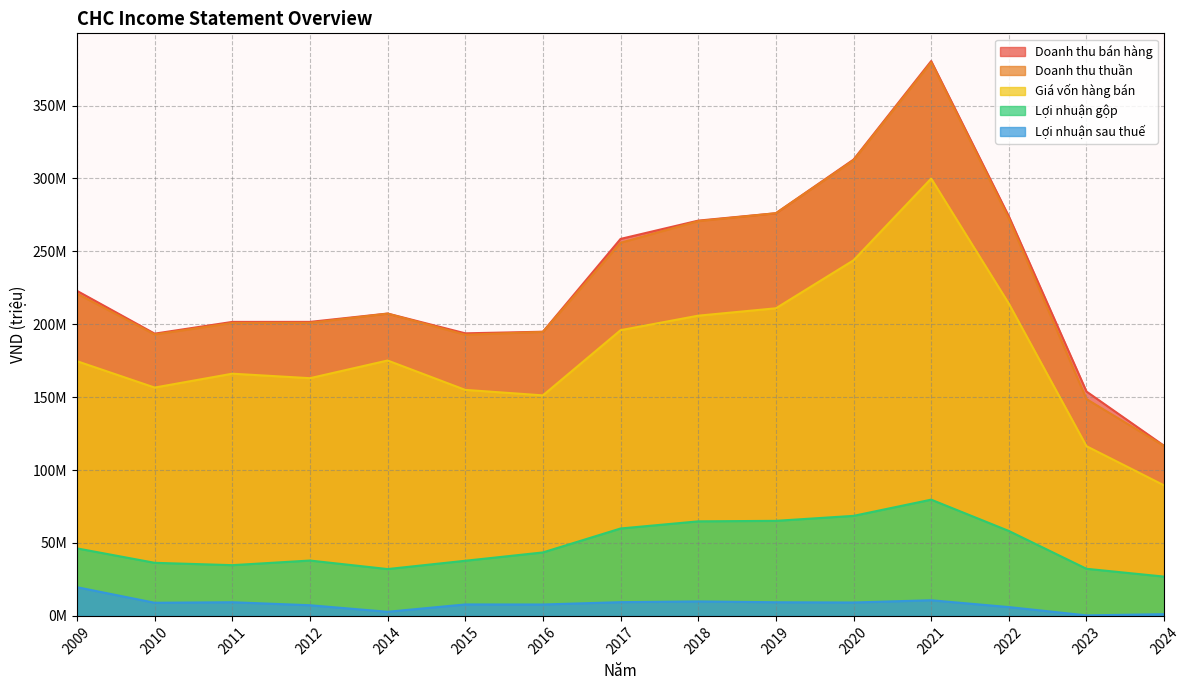

The Giá vốn hàng bán series shows 261.5 at 2009. True or false?

False